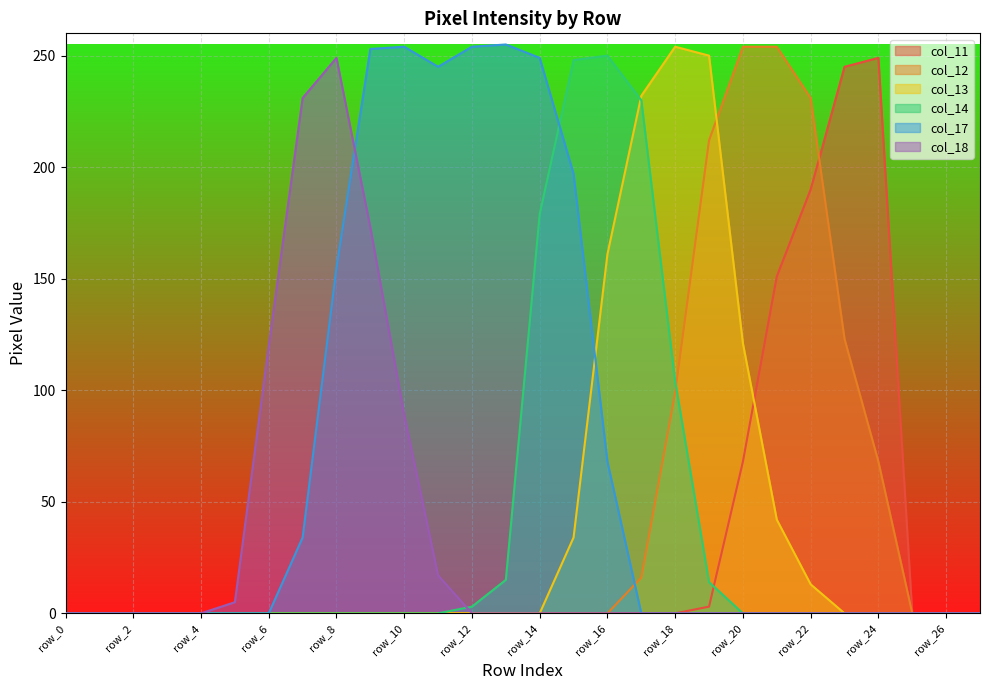

At row_6, list the series in order from smallest to largest.

col_11, col_12, col_13, col_14, col_17, col_18